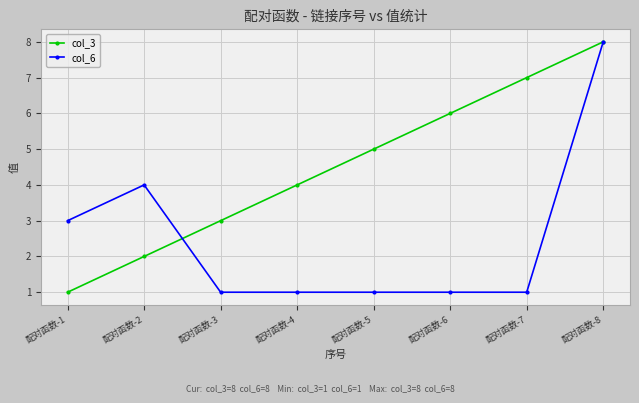

At which label does col_6 reach its peak?

配对函数-8